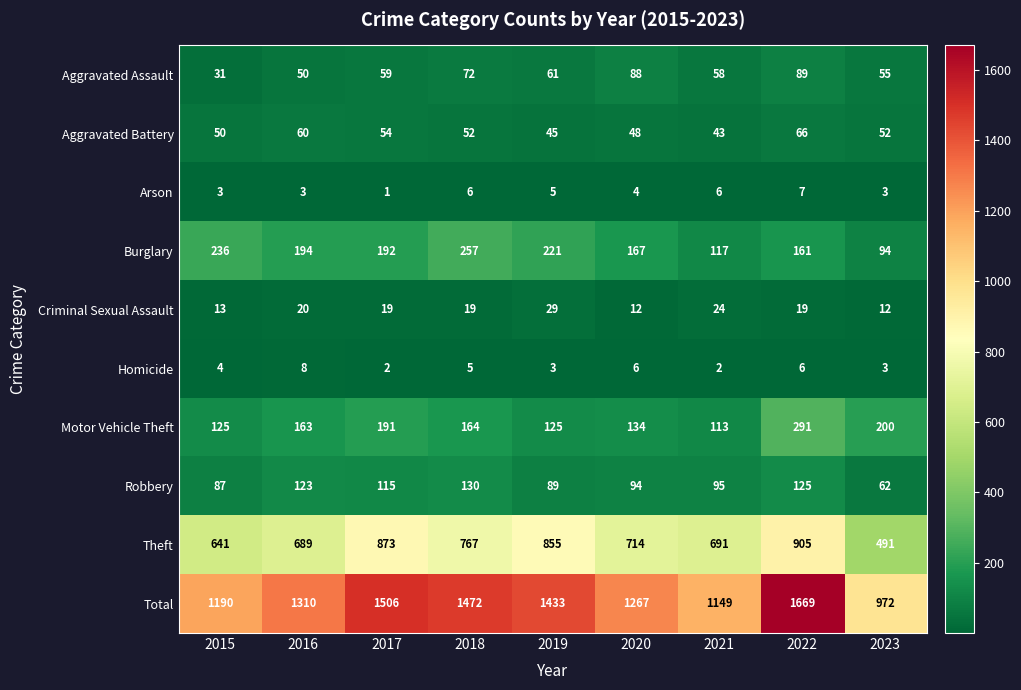

At which label is Aggravated Battery closest to 54?

2017